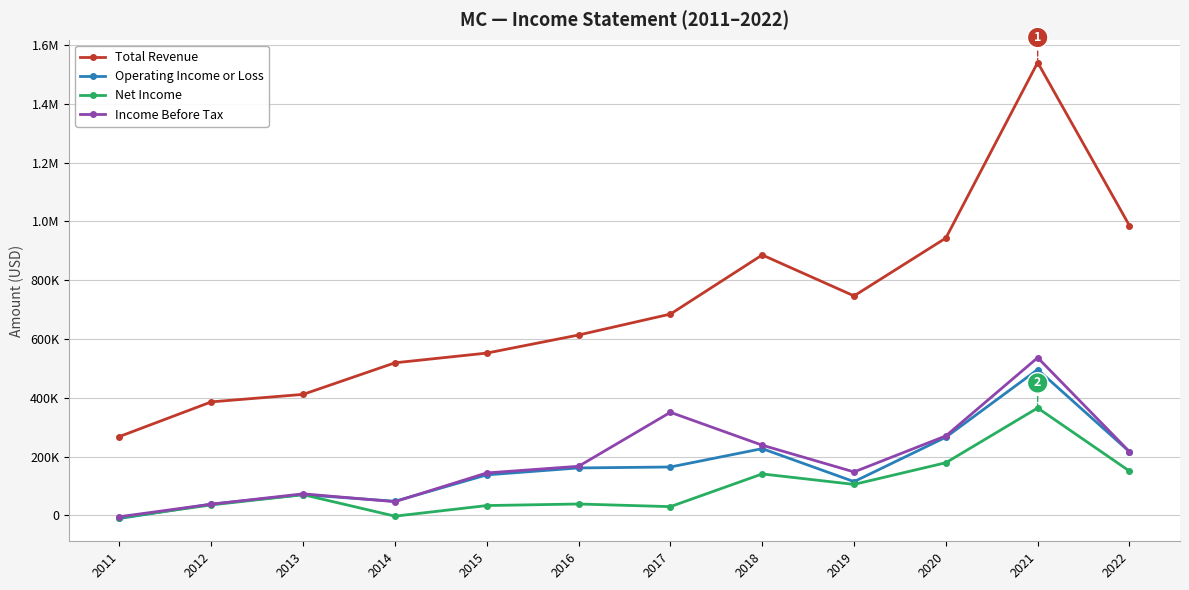

True or false: Net Income and Income Before Tax intersect in this chart.

False